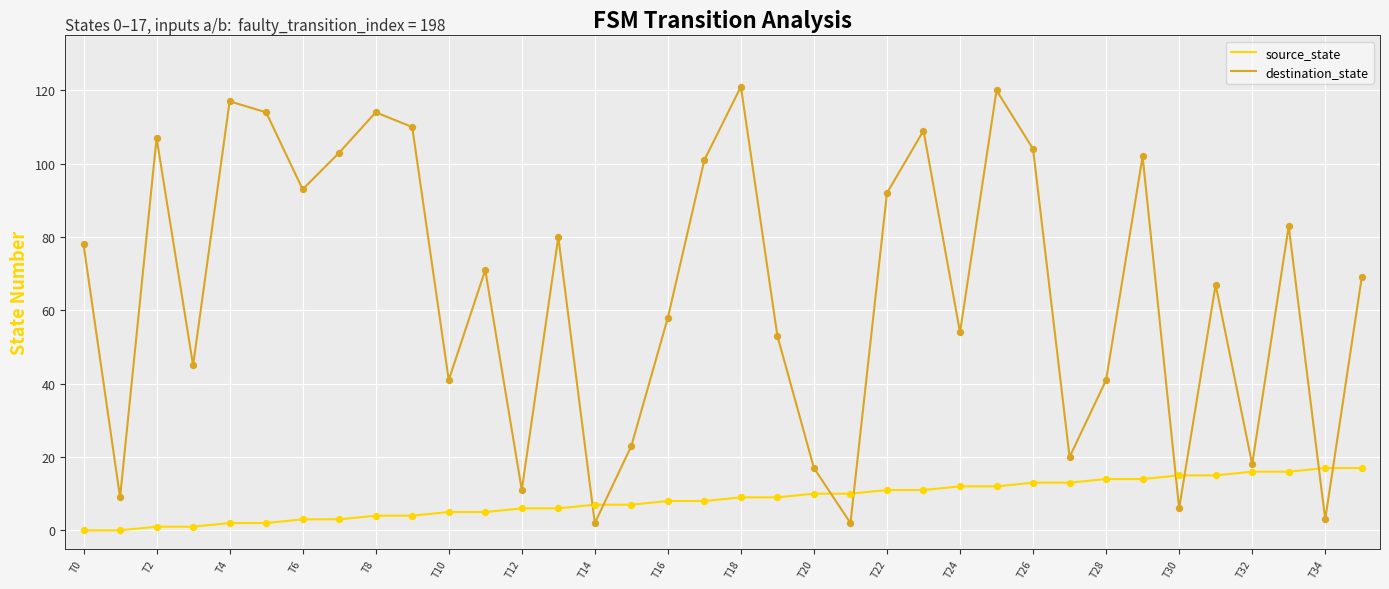

Which series has the widest spread of values?

destination_state